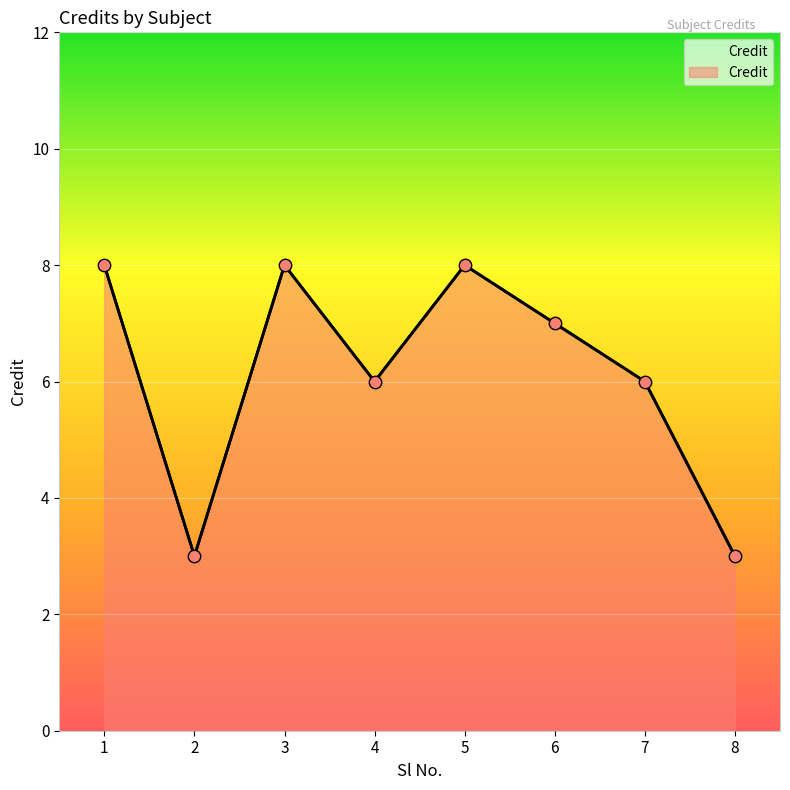

Approximately how many times larger is the value at 7 compared to 2?

2.0